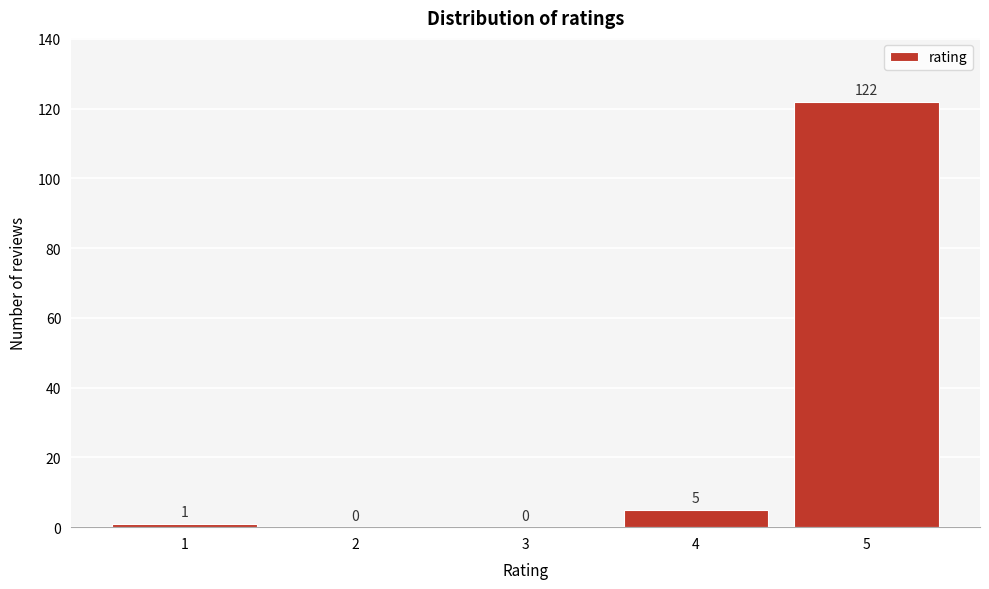

Reading right to left, extract all data points from this chart.

5=122	4=5	3=0	2=0	1=1